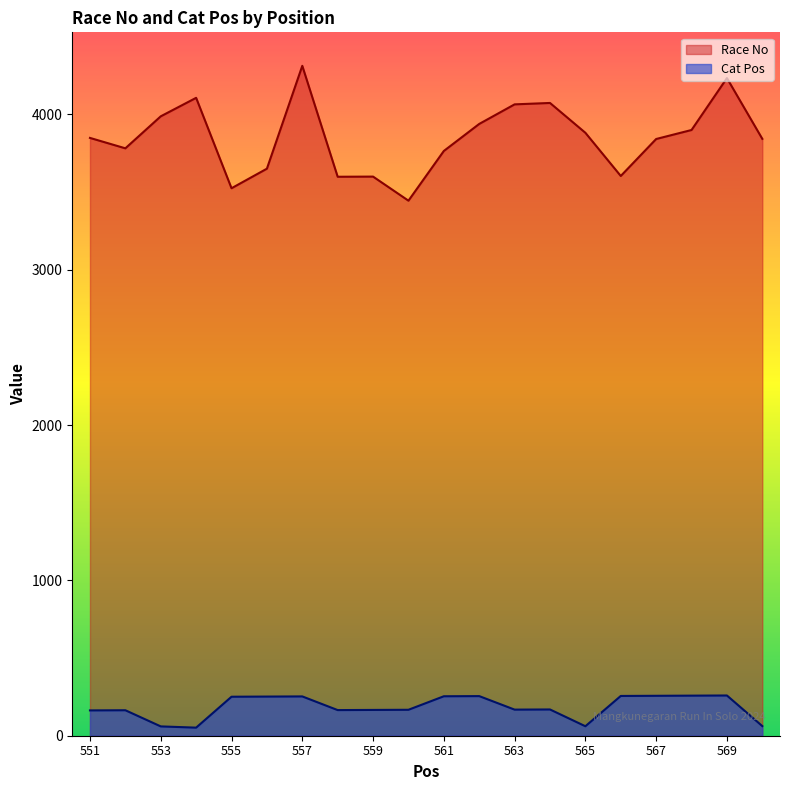

What is the sum of the Race No values at 560 and 567?

7285